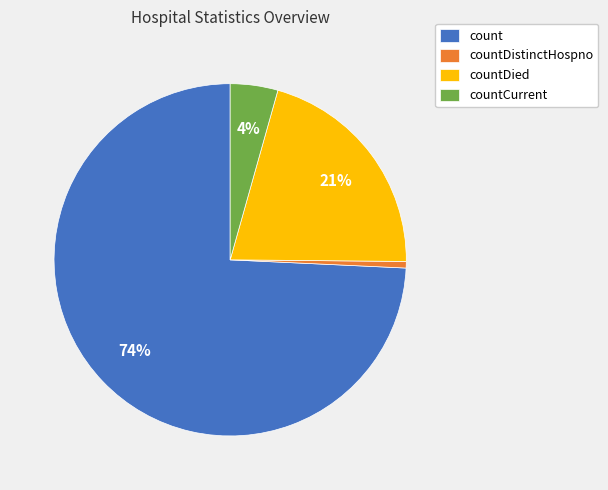

Is there any slice that represents more than half of the pie?

Yes